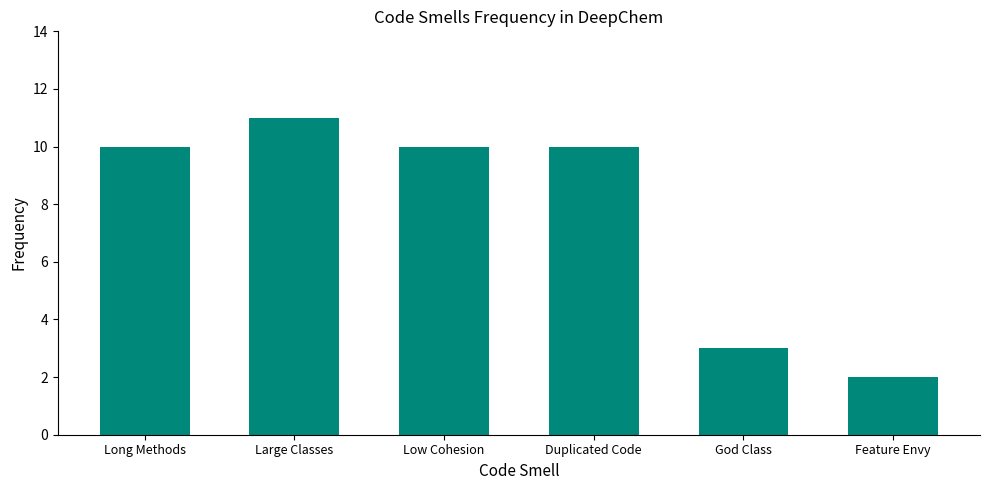

Reading left to right, extract all data points from this chart.

Long Methods=10	Large Classes=11	Low Cohesion=10	Duplicated Code=10	God Class=3	Feature Envy=2